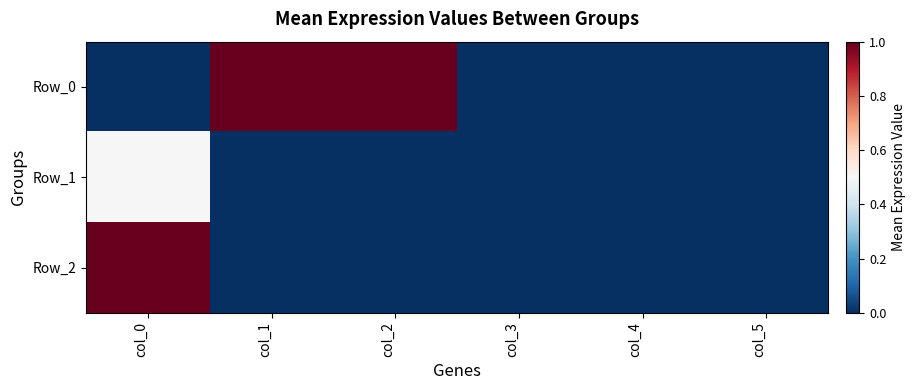

At which category is the sum across all series the highest?

col_0